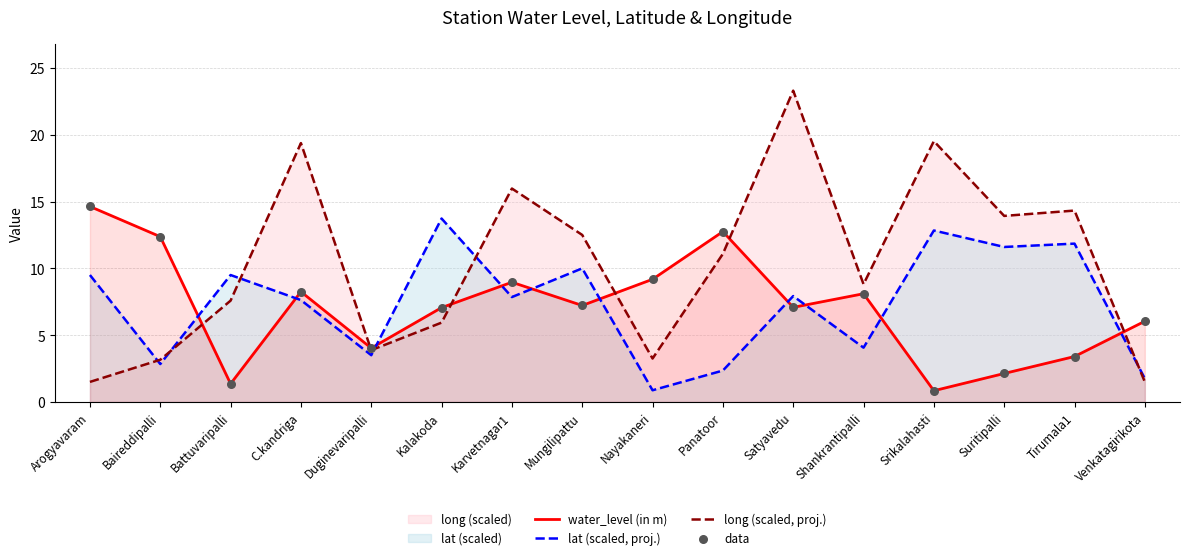

At how many categories does at least one series exceed 12?

11